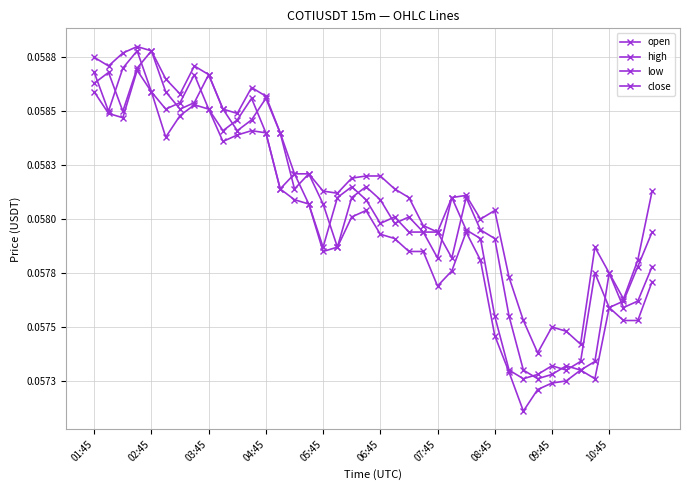

Is this an area chart (filled region under the line)?

No